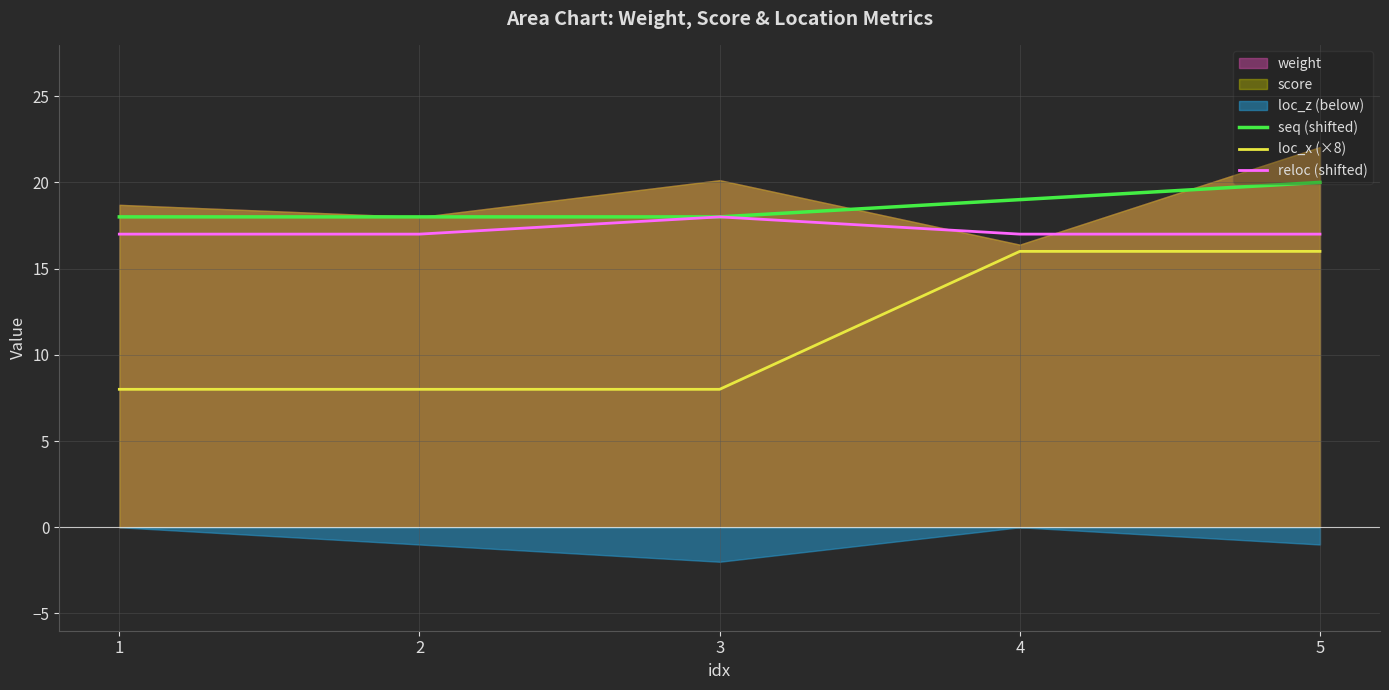

Count the loc_x (×8) values in the range 8 to 16.

5